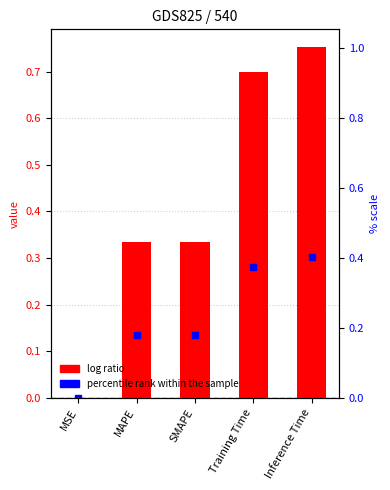

Are the bars grouped side by side (vs. stacked)?

No